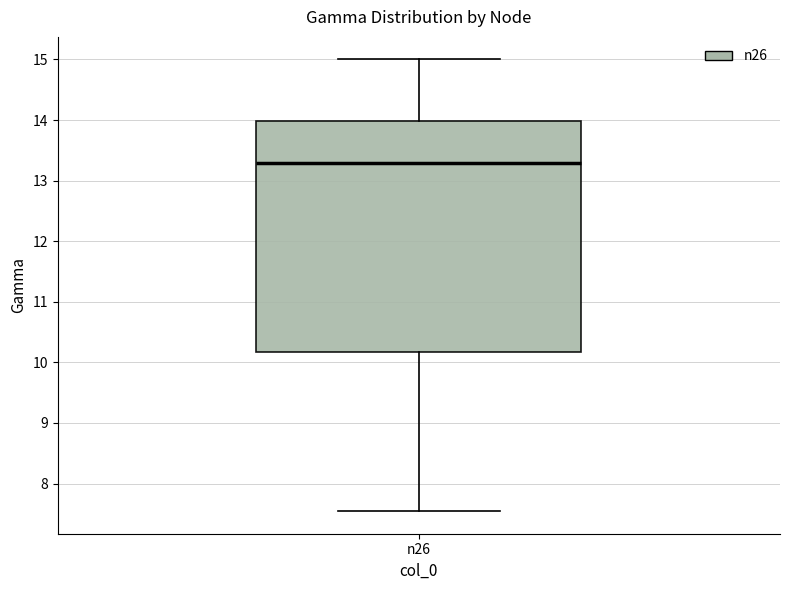

Read this box plot against the y-axis: the position of the median line, the range covered by the box, and the ends of both whiskers. The values are not printed on the chart, so give them approximately, as read against the axis.

median 13.3, box 10.2 to 14.0, whiskers 7.5 to 15.0